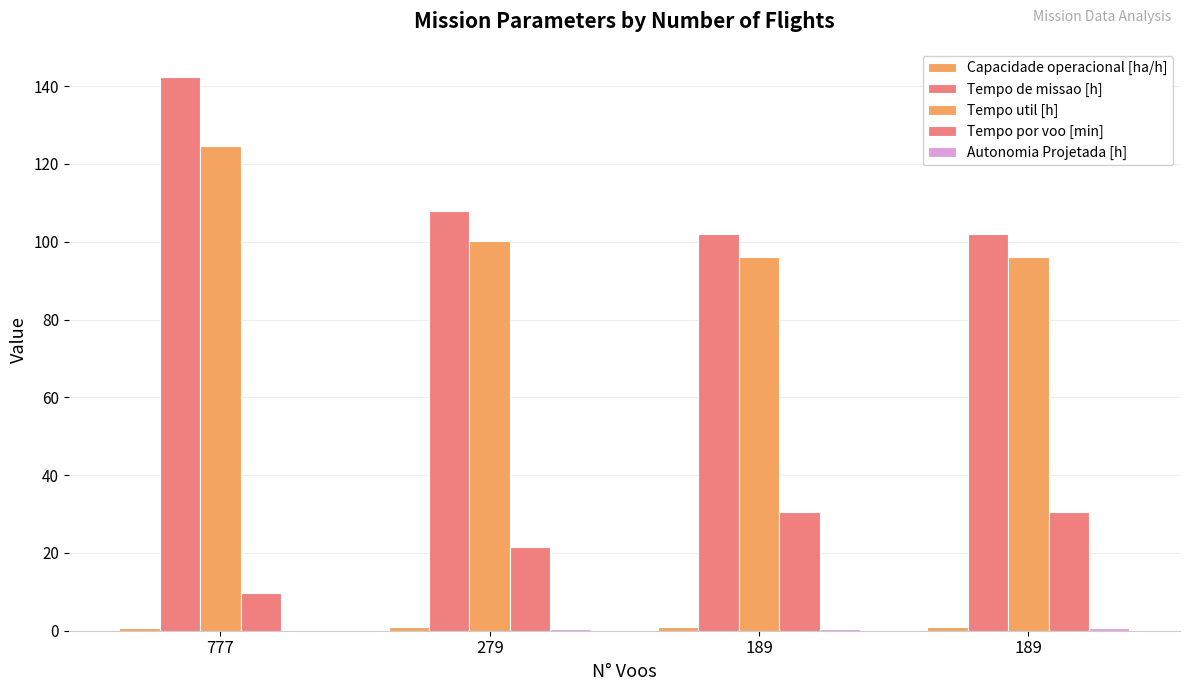

Are the bars horizontal?

No